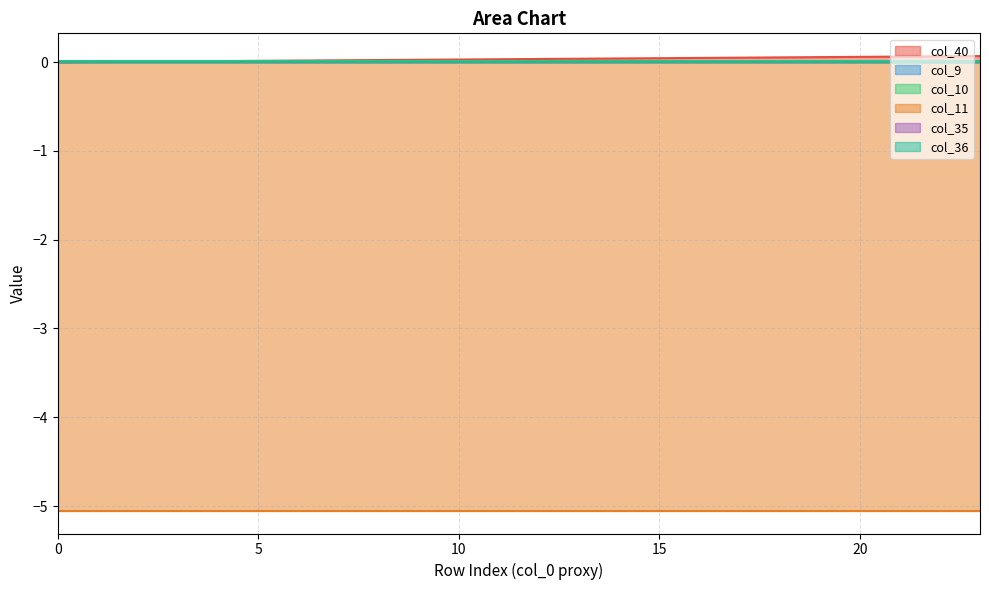

Does the chart display data point markers on the line(s)?

No